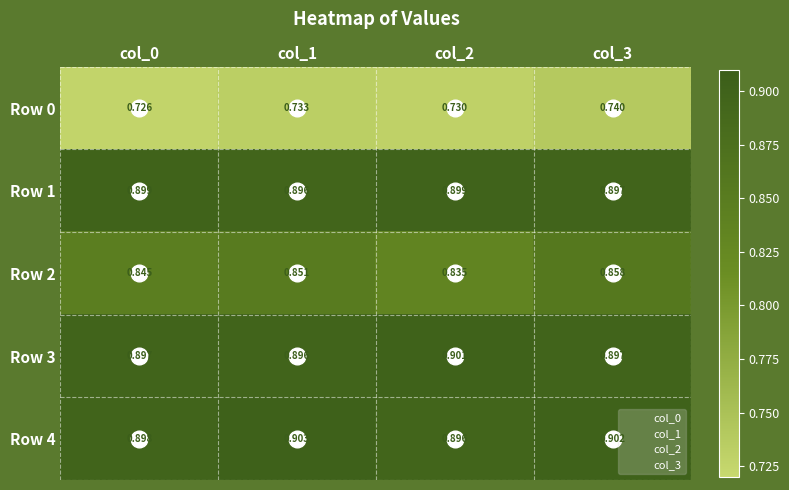

Rank the series by their maximum value, from lowest to highest.

Row 0, Row 2, Row 1, Row 3, Row 4